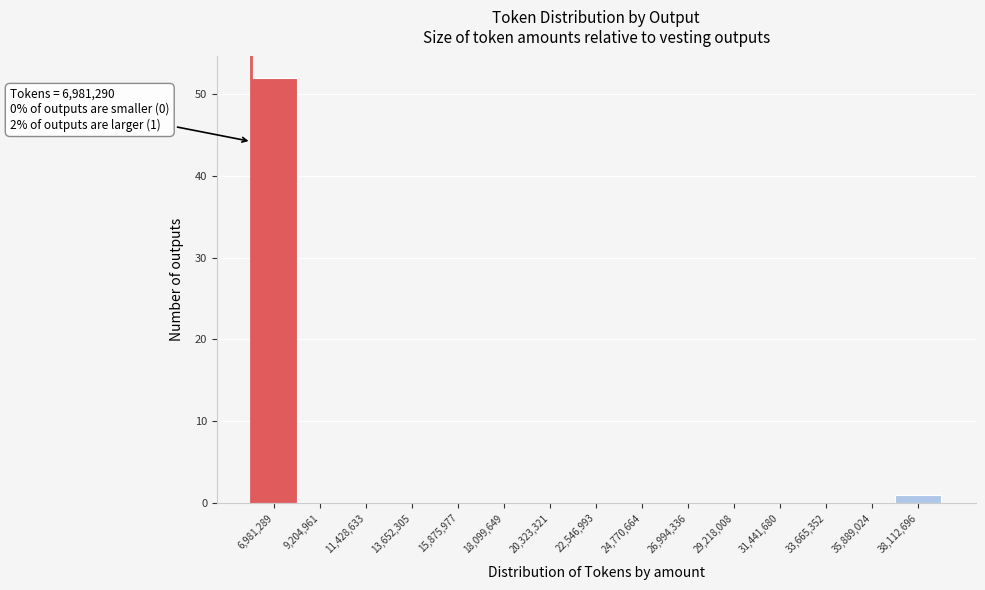

Reading left to right, transcribe all the data shown in this chart.

6,981,289=52	9,204,961=0	11,428,633=0	13,652,305=0	15,875,977=0	18,099,649=0	20,323,321=0	22,546,993=0	24,770,664=0	26,994,336=0	29,218,008=0	31,441,680=0	33,665,352=0	35,889,024=0	38,112,696=1